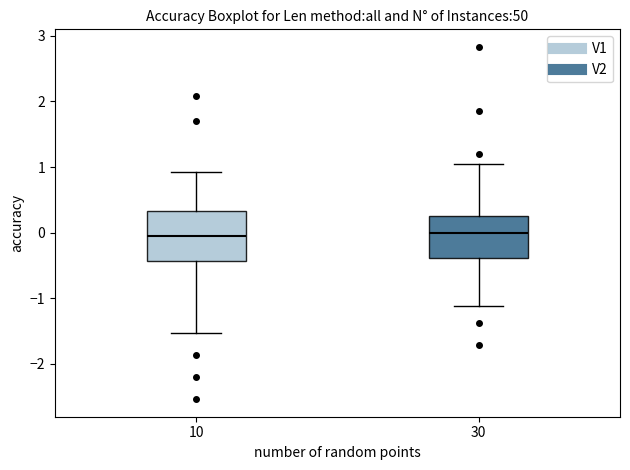

Reading left to right, read every box against the y-axis: the position of its median line, the range the box covers, and the ends of its whiskers. The values are not printed on the chart, so give them approximately, as read against the axis.

10: median -0.1, box -0.4 to 0.3, whiskers -1.5 to 0.9
30: median 0.0, box -0.4 to 0.2, whiskers -1.1 to 1.0